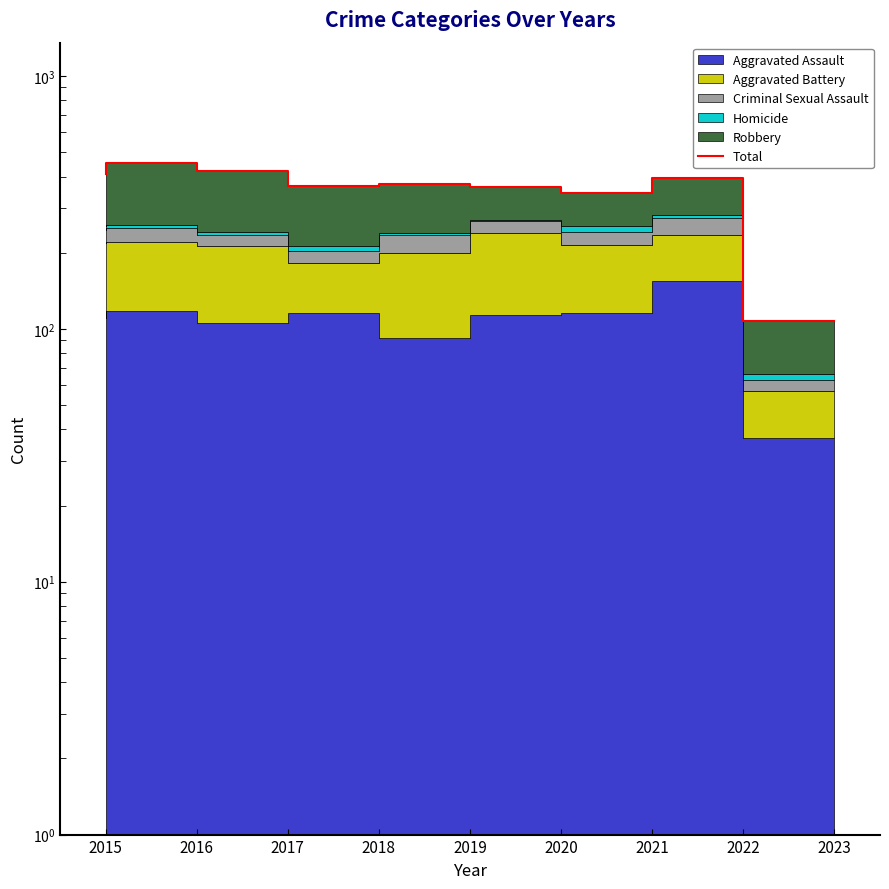

How many interior local peaks (higher than both neighbors) does the data have?

3